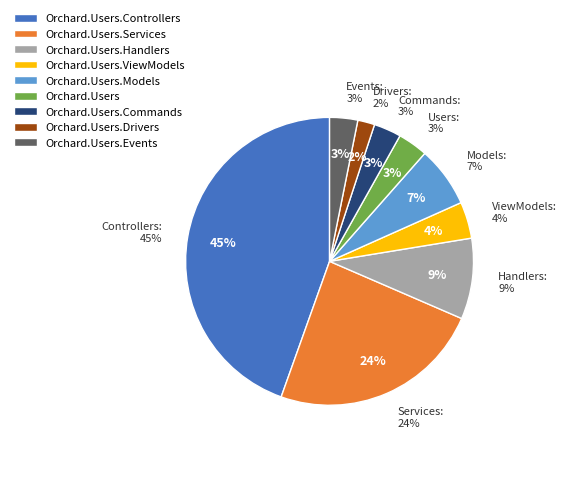

Which category has the biggest portion of the pie?

Orchard.Users.Controllers